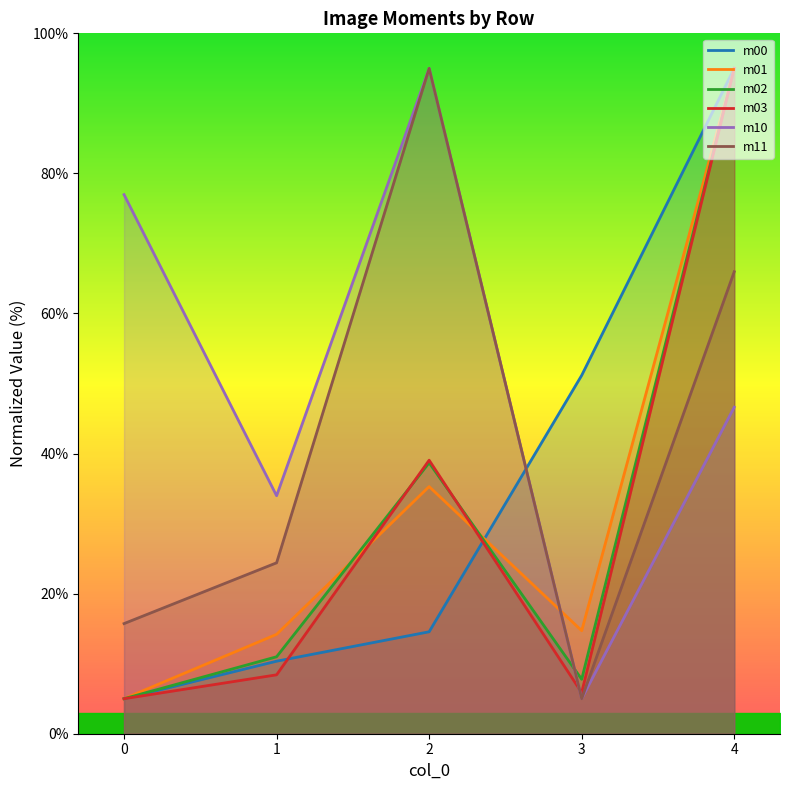

What is the difference between the maximum and minimum values in the m00 series?

90.0